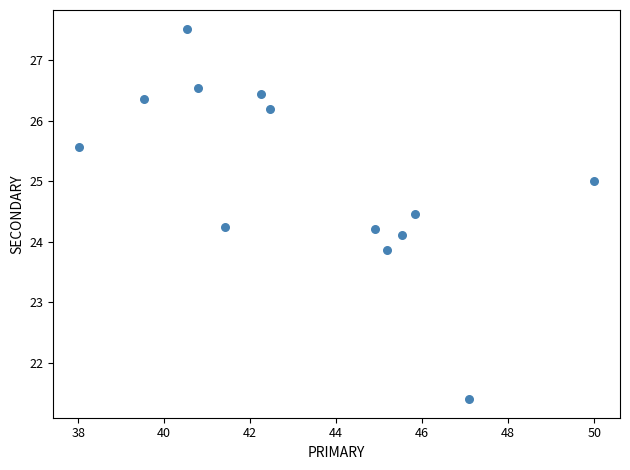

What is the range of Y values (max minus min)?

6.1